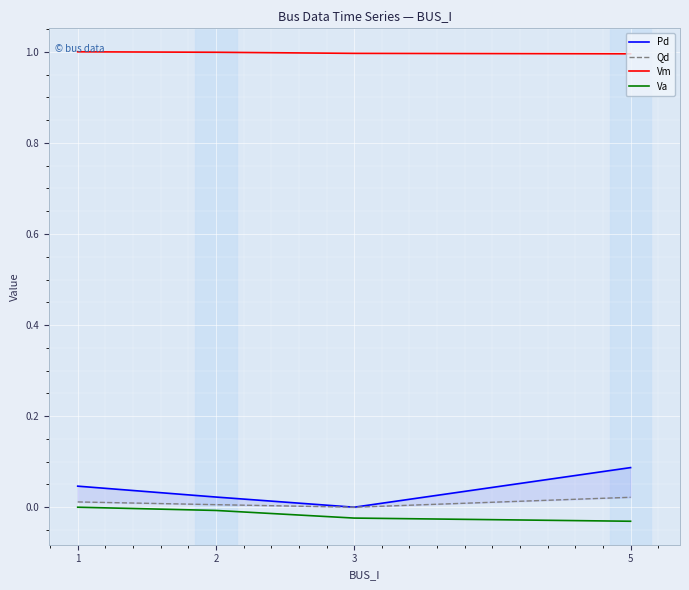

True or false: Pd has more than 2 points higher than both neighbors.

False